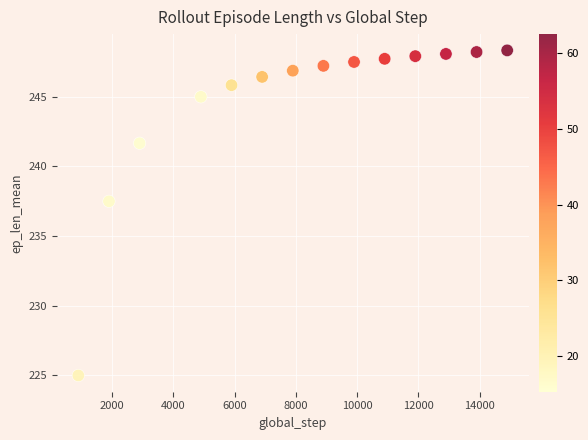

What Y value in the scatter plot is closest to 236?

237.5